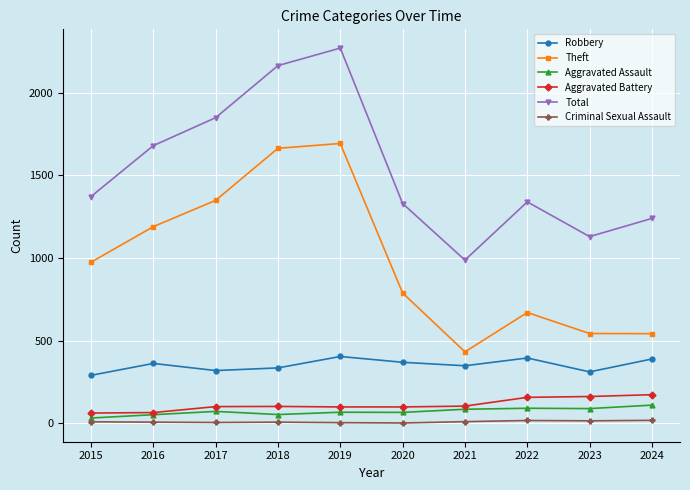

What is the average value of the Aggravated Assault series?

72